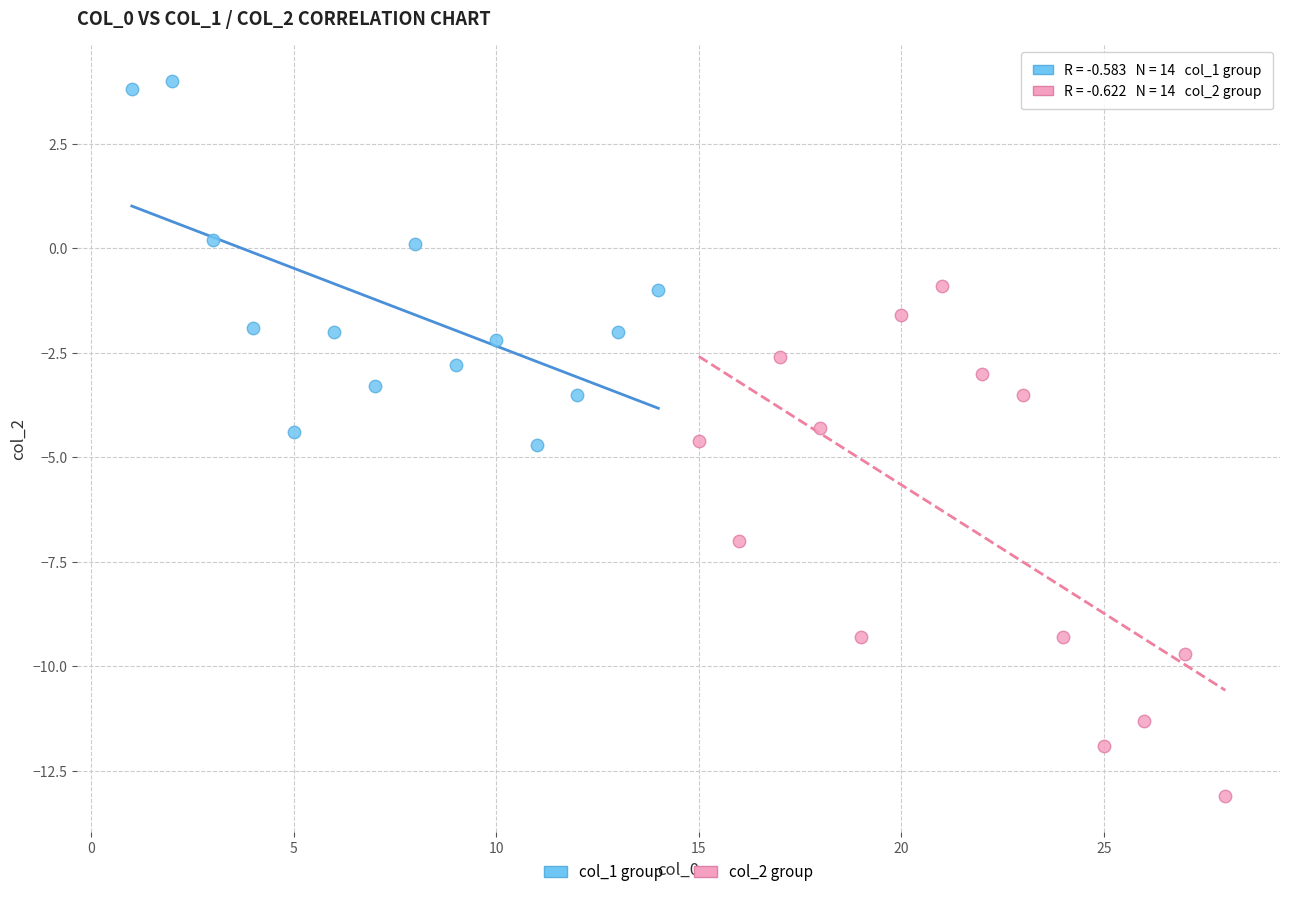

Which series has the widest spread of Y values?

col_2 group